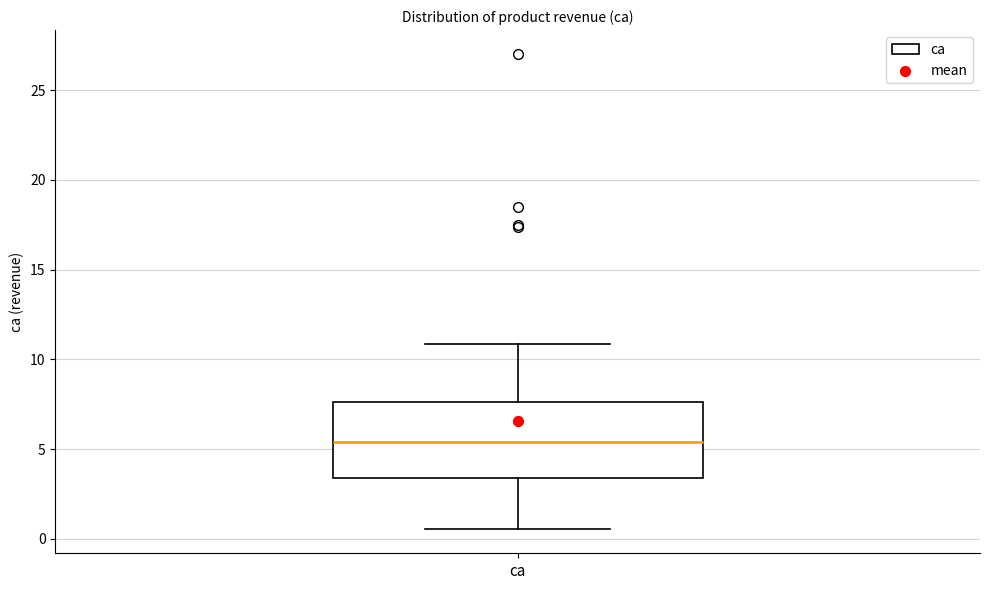

Transcribe this box plot: give where the median line is, the range the box spans, and where the two whiskers end, as read against the y-axis. The values are not printed on the chart, so give them approximately, as read against the axis.

median 5.5, box 3.5 to 7.5, whiskers 0.5 to 11.0